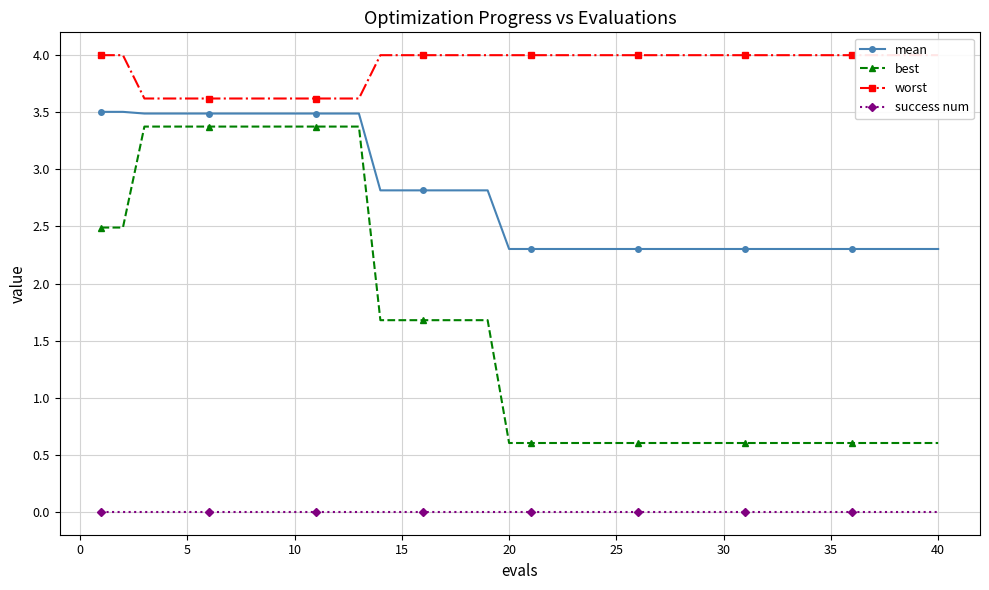

True or false: best has a value of 0.6 at 20.

True